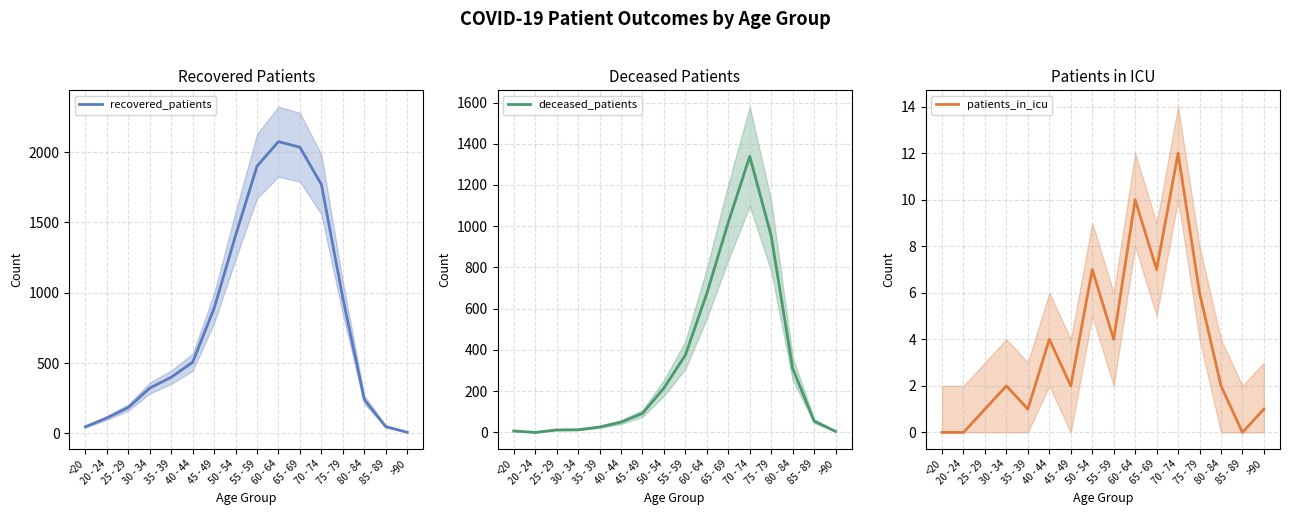

Reading left to right, list all the values displayed in this chart.

recovered_patients: <20=47	20 - 24=110	25 - 29=184	30 - 34=322	35 - 39=399	40 - 44=506	45 - 49=890	50 - 54=1407	55 - 59=1900	60 - 64=2074	65 - 69=2034	70 - 74=1769	75 - 79=961	80 - 84=240	85 - 89=48	>90=8
deceased_patients: <20=7	20 - 24=0	25 - 29=12	30 - 34=13	35 - 39=26	40 - 44=50	45 - 49=92	50 - 54=215	55 - 59=375	60 - 64=674	65 - 69=1019	70 - 74=1339	75 - 79=953	80 - 84=310	85 - 89=55	>90=5
patients_in_icu: <20=0	20 - 24=0	25 - 29=1	30 - 34=2	35 - 39=1	40 - 44=4	45 - 49=2	50 - 54=7	55 - 59=4	60 - 64=10	65 - 69=7	70 - 74=12	75 - 79=6	80 - 84=2	85 - 89=0	>90=1